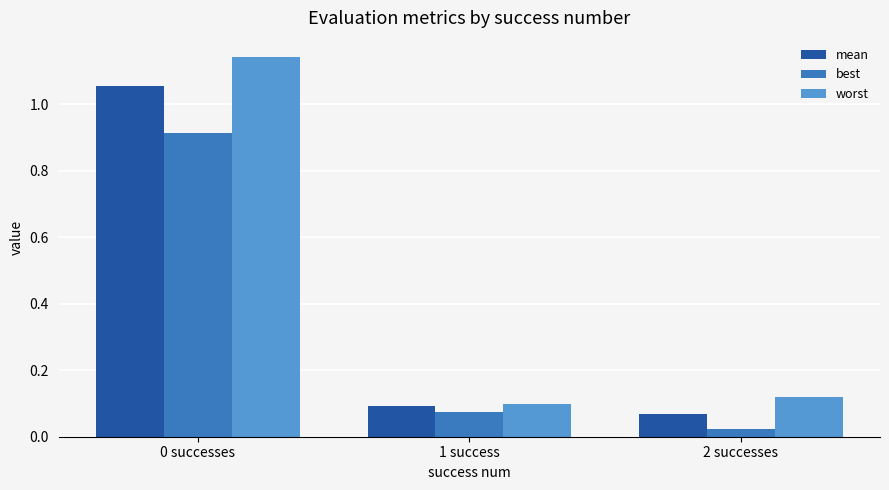

Which series has the largest total across all categories?

worst